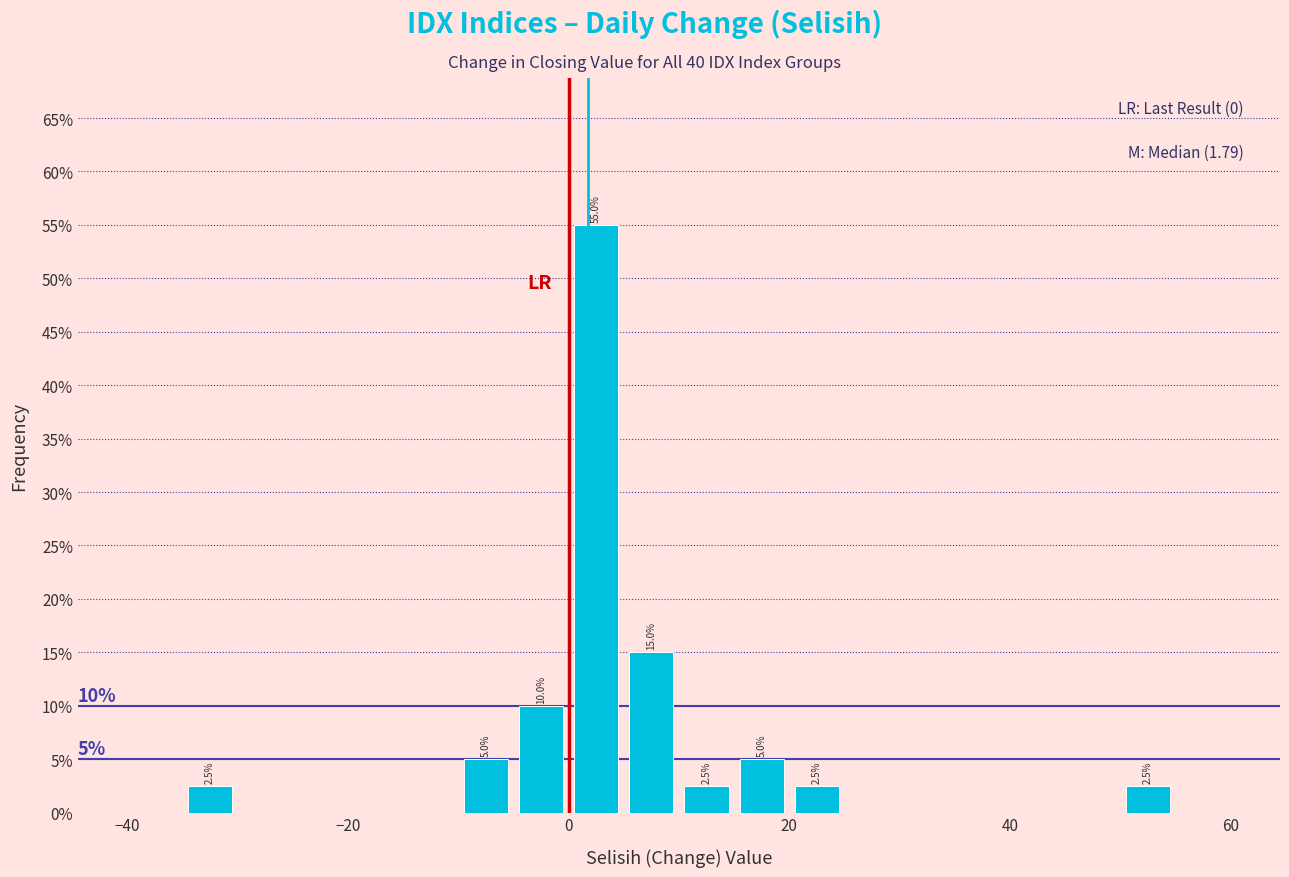

Around what value on the x-axis is the tallest bar? Give the approximate position of its centre, as read against the axis.

2